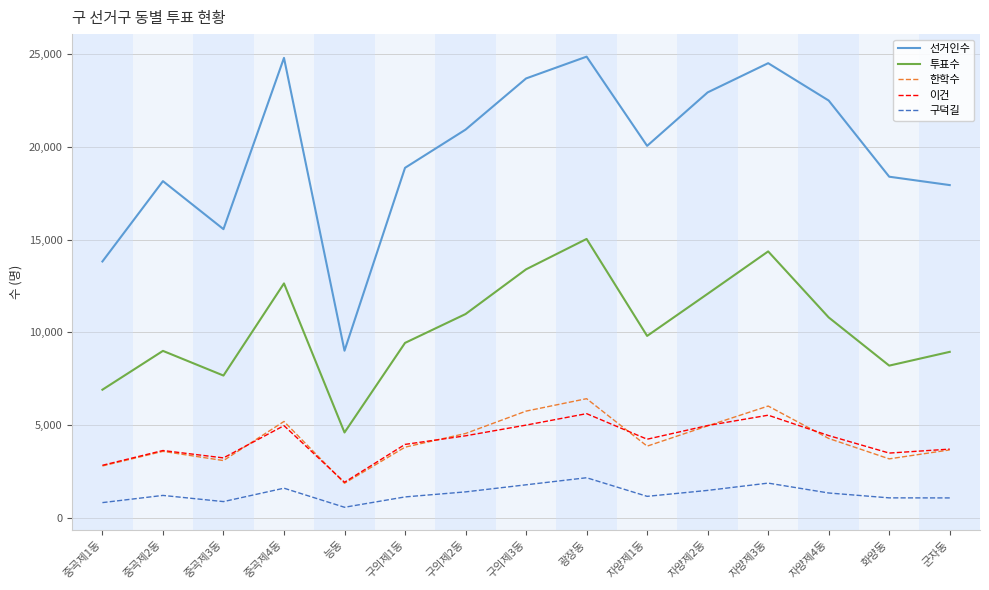

What position from the left is 구의제1동?

6